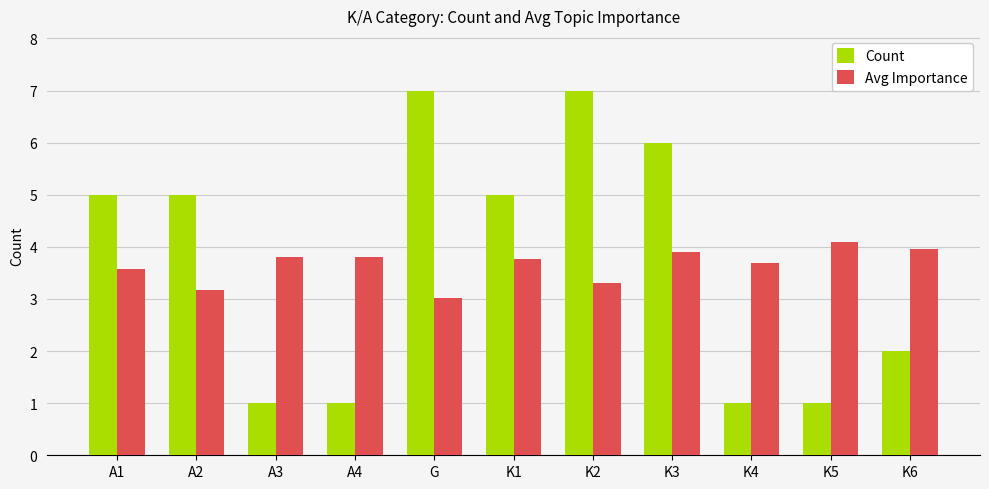

At K1, list the series in order from smallest to largest.

Avg Importance, Count